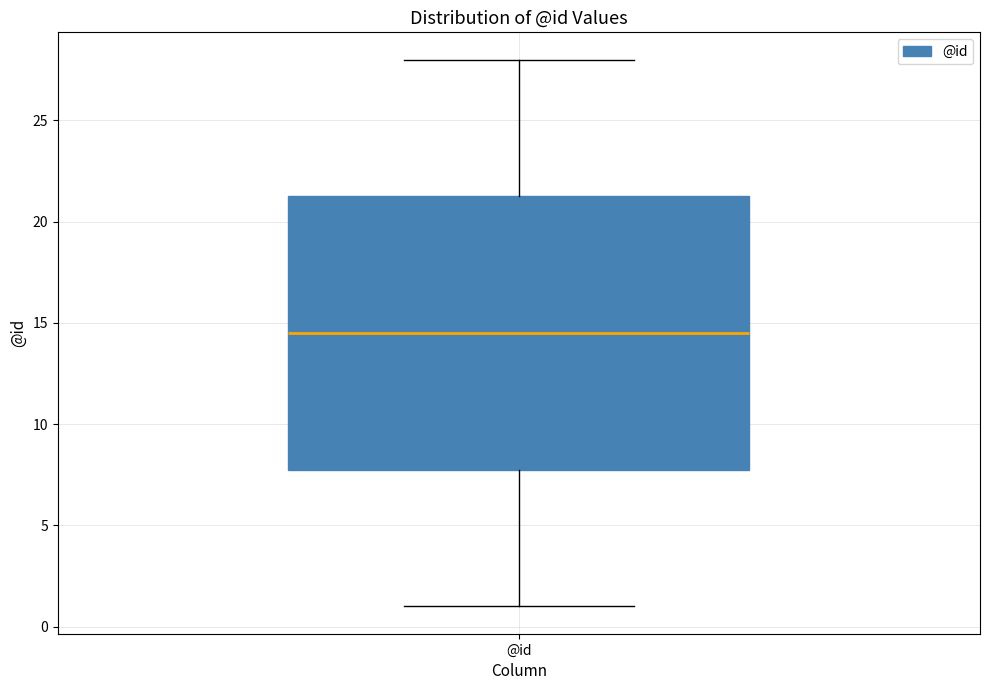

Transcribe this box plot: give where the median line is, the range the box spans, and where the two whiskers end, as read against the y-axis. The values are not printed on the chart, so give them approximately, as read against the axis.

median 14.5, box 8.0 to 21.5, whiskers 1.0 to 28.0